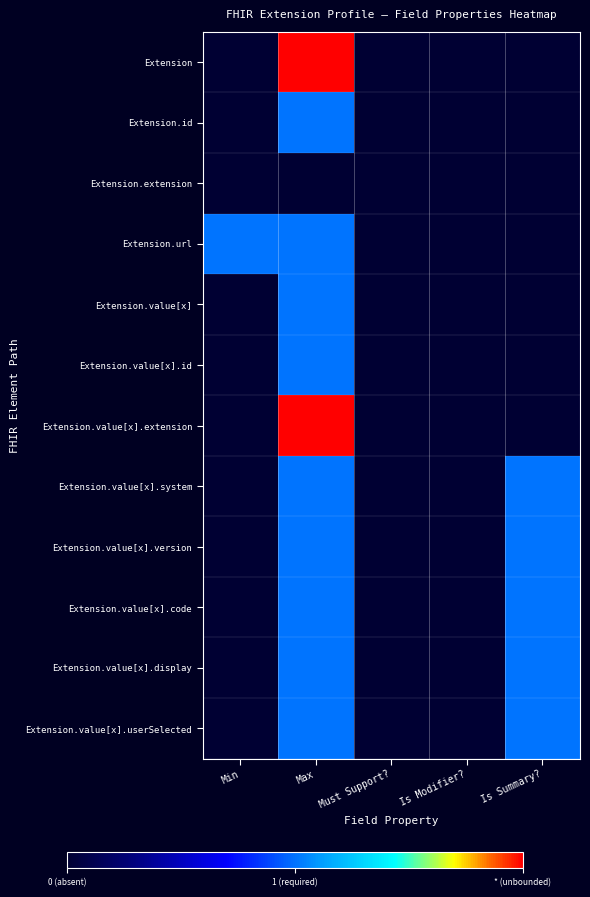

Reading left to right, list all the values displayed in this chart.

Extension: Min=0	Max=2	Must Support?=0	Is Modifier?=0	Is Summary?=0
Extension.id: Min=0	Max=1	Must Support?=0	Is Modifier?=0	Is Summary?=0
Extension.extension: Min=0	Max=0	Must Support?=0	Is Modifier?=0	Is Summary?=0
Extension.url: Min=1	Max=1	Must Support?=0	Is Modifier?=0	Is Summary?=0
Extension.value[x]: Min=0	Max=1	Must Support?=0	Is Modifier?=0	Is Summary?=0
Extension.value[x].id: Min=0	Max=1	Must Support?=0	Is Modifier?=0	Is Summary?=0
Extension.value[x].extension: Min=0	Max=2	Must Support?=0	Is Modifier?=0	Is Summary?=0
Extension.value[x].system: Min=0	Max=1	Must Support?=0	Is Modifier?=0	Is Summary?=1
Extension.value[x].version: Min=0	Max=1	Must Support?=0	Is Modifier?=0	Is Summary?=1
Extension.value[x].code: Min=0	Max=1	Must Support?=0	Is Modifier?=0	Is Summary?=1
Extension.value[x].display: Min=0	Max=1	Must Support?=0	Is Modifier?=0	Is Summary?=1
Extension.value[x].userSelected: Min=0	Max=1	Must Support?=0	Is Modifier?=0	Is Summary?=1